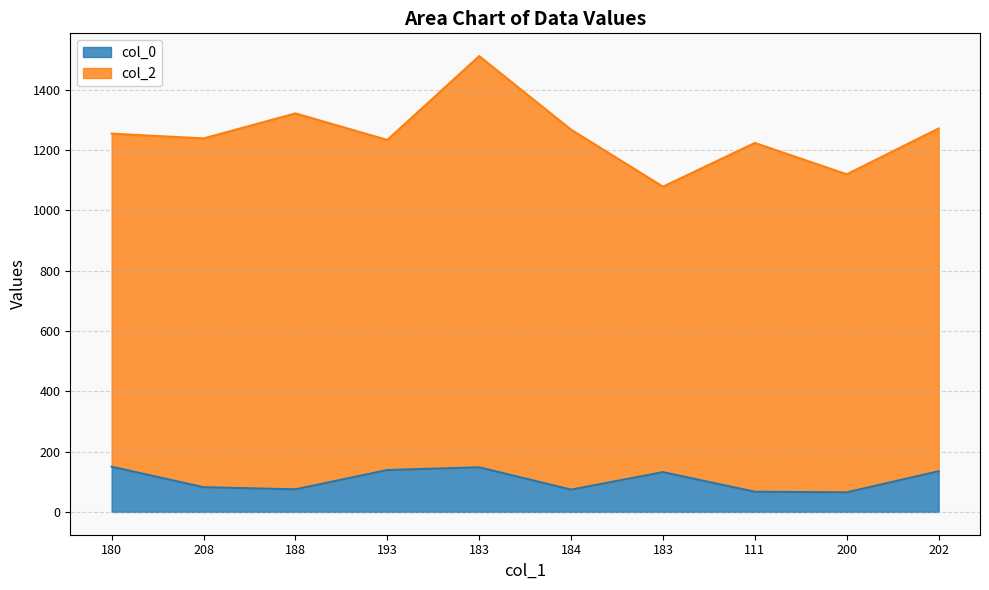

What is the approximate value at 193, to the nearest 5?

140